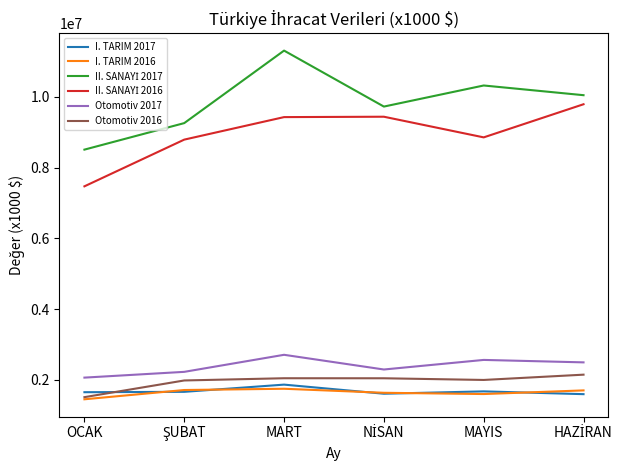

True or false: I. TARIM 2017 and Otomotiv 2017 cross at least once.

False